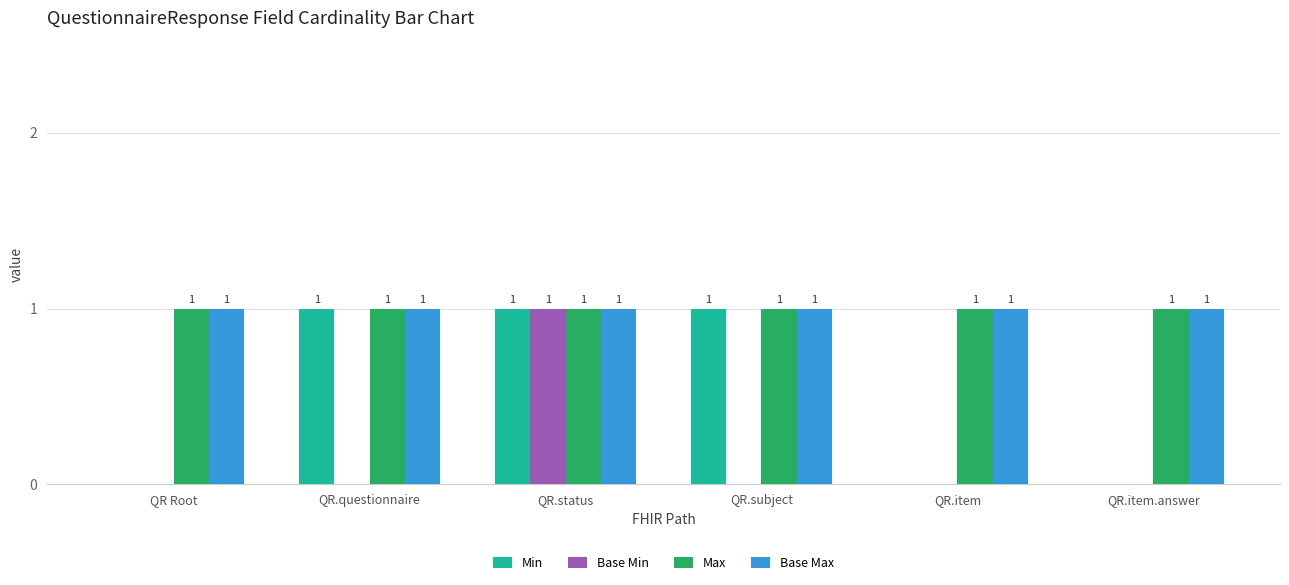

How many Min values are between 0 and 1?

6